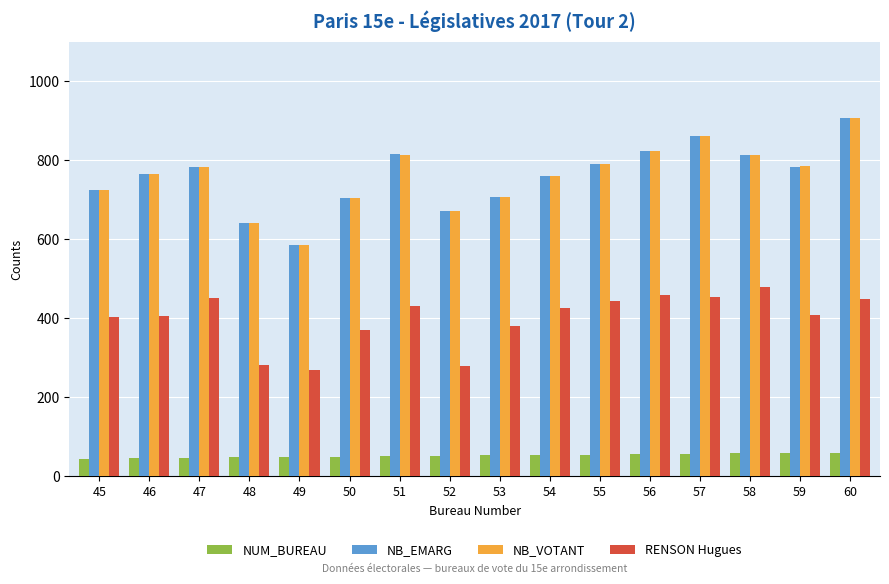

Which series has the largest range (max minus min)?

NB_EMARG